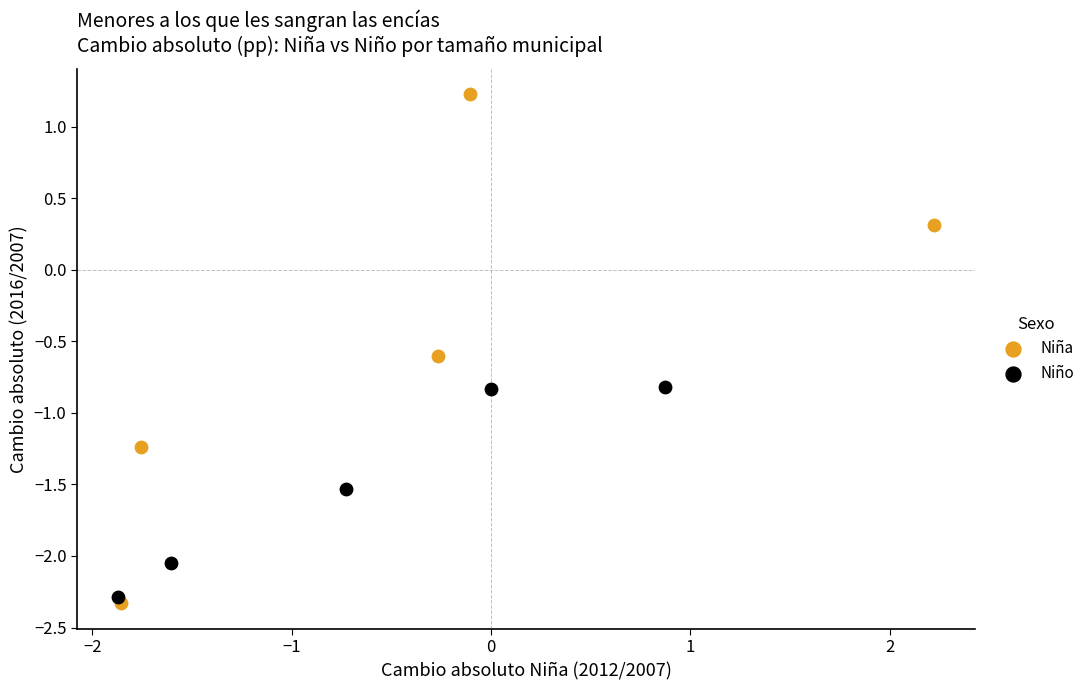

Which series contains the highest Y value?

Niña